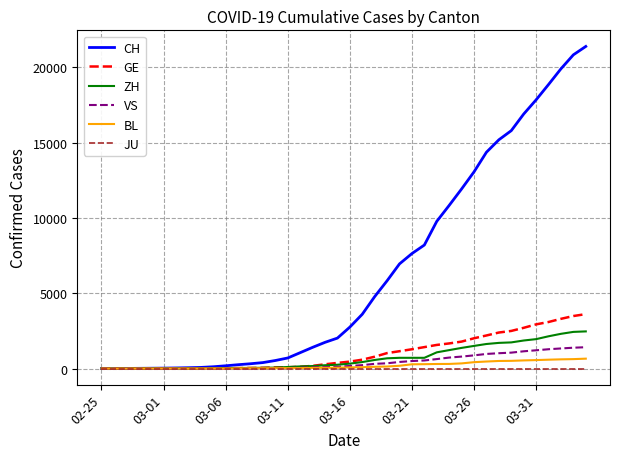

Which series has the largest total across all categories?

CH